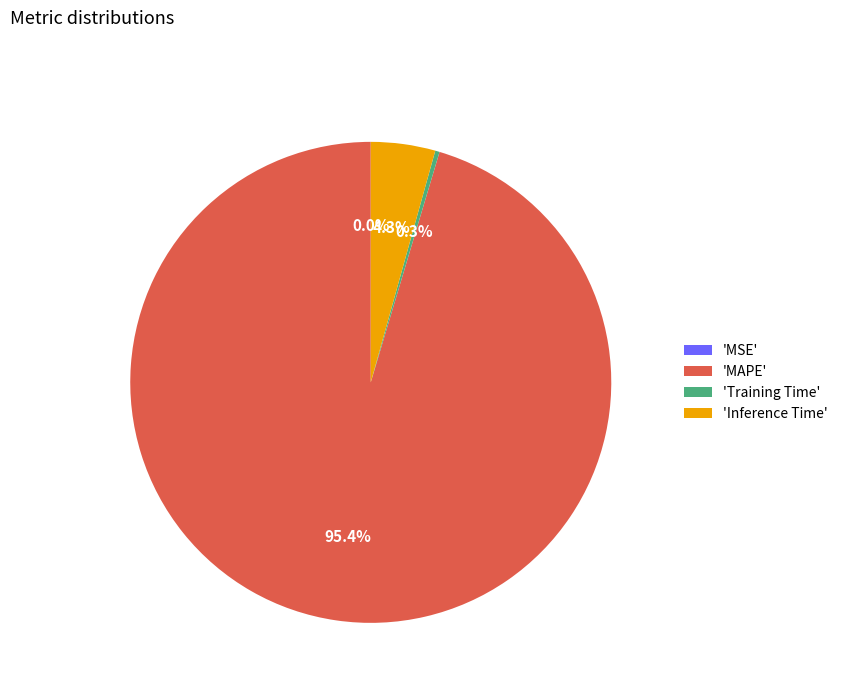

Is there a majority slice in this chart?

Yes